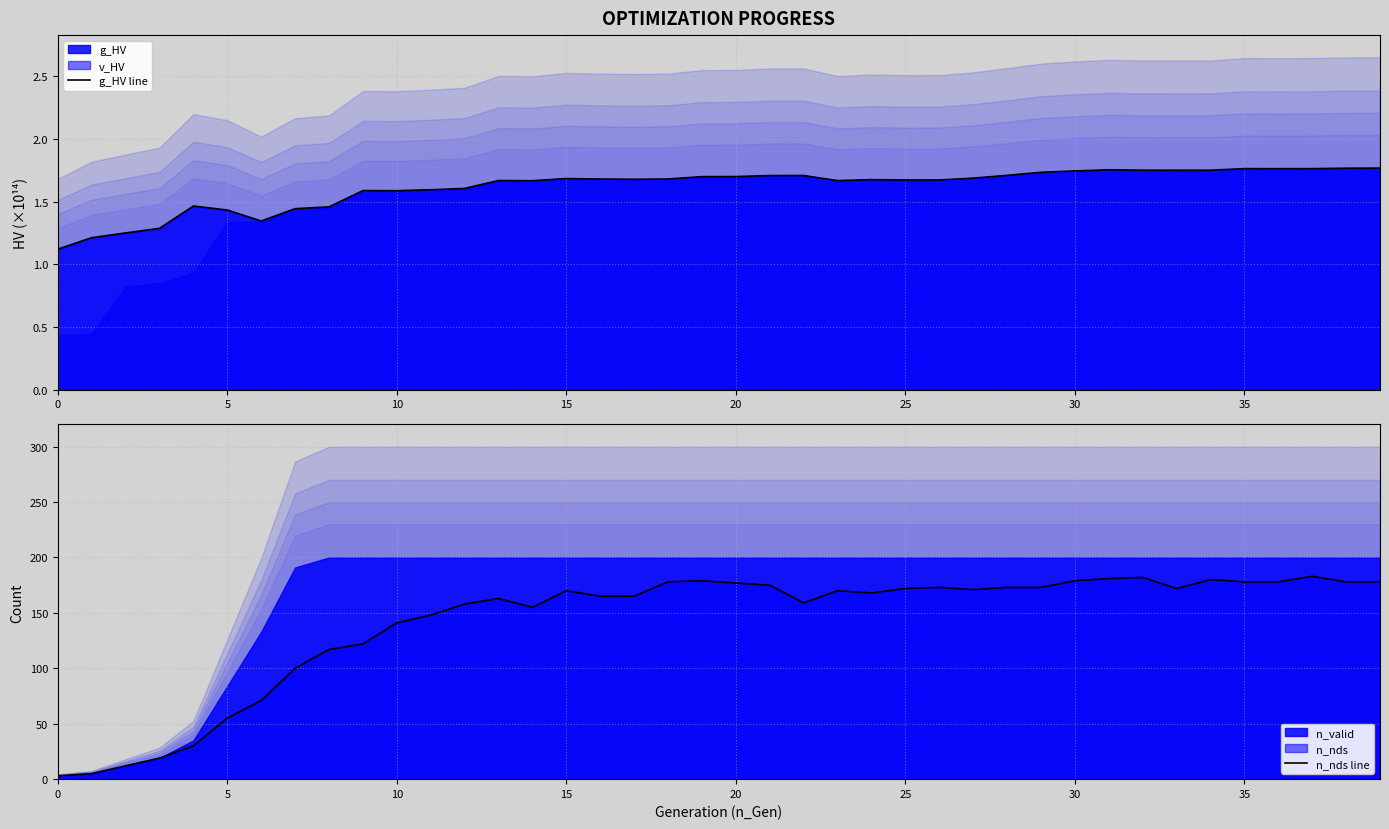

What is the sum of all n_nds line values?

5656.0